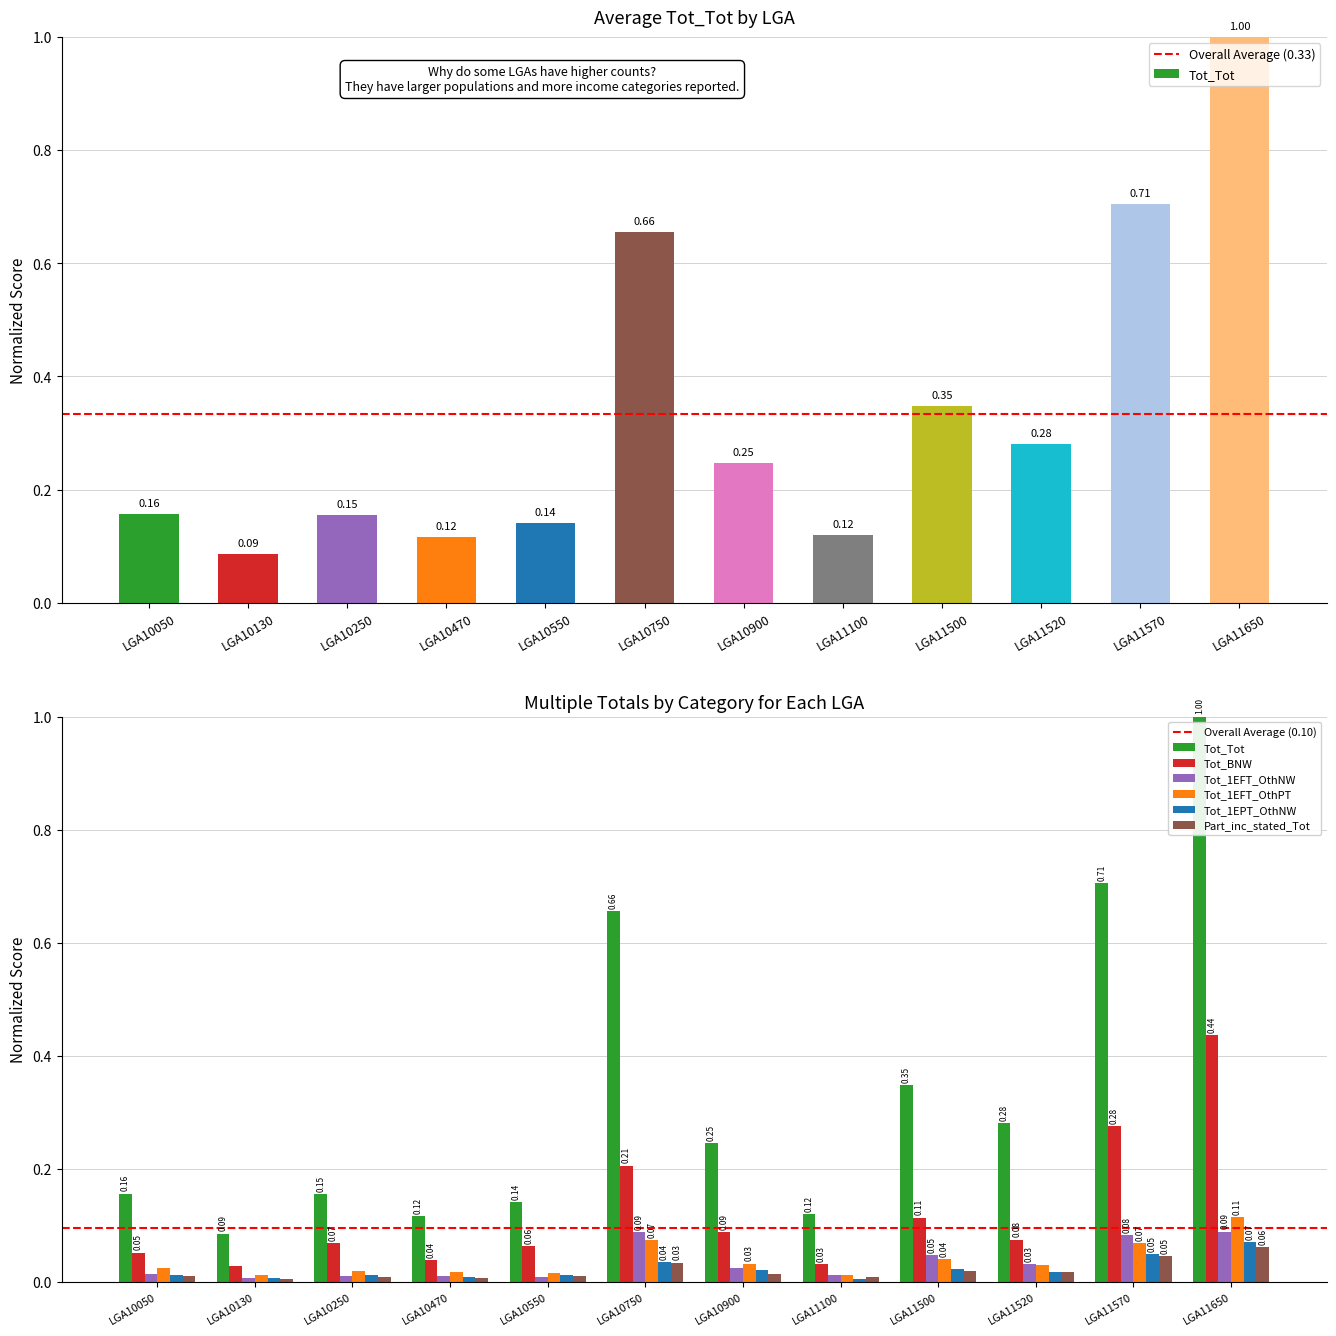

Does the chart contain any negative values?

No